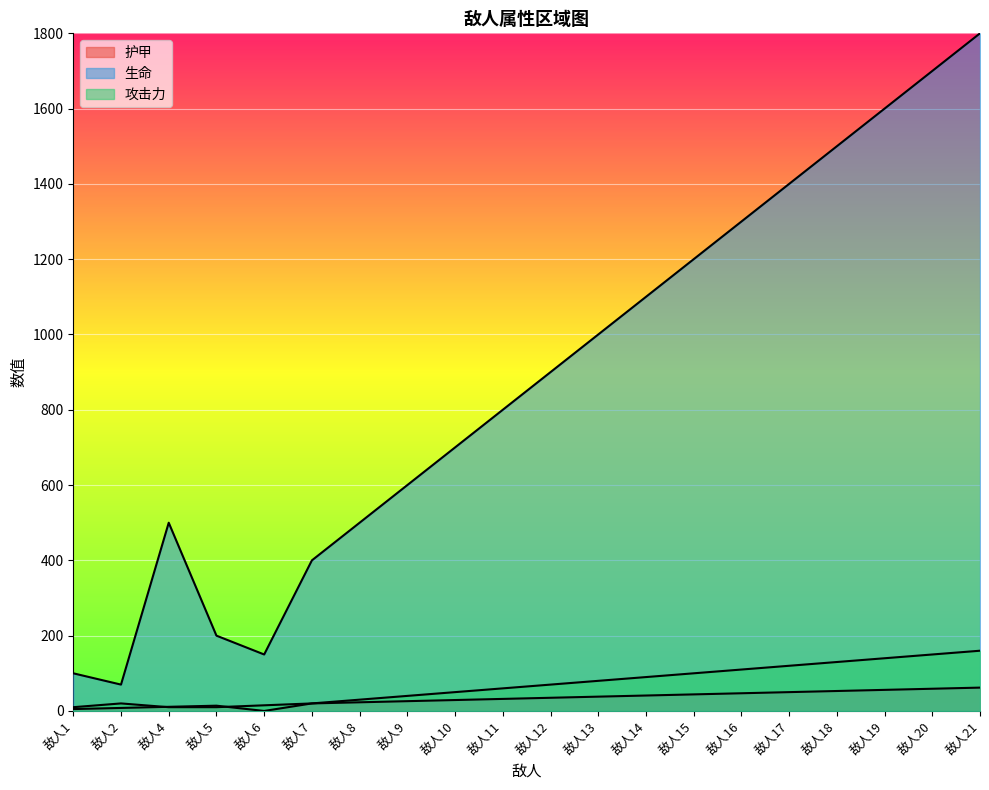

True or false: 生命 has a value of 1100 at 敌人14.

True